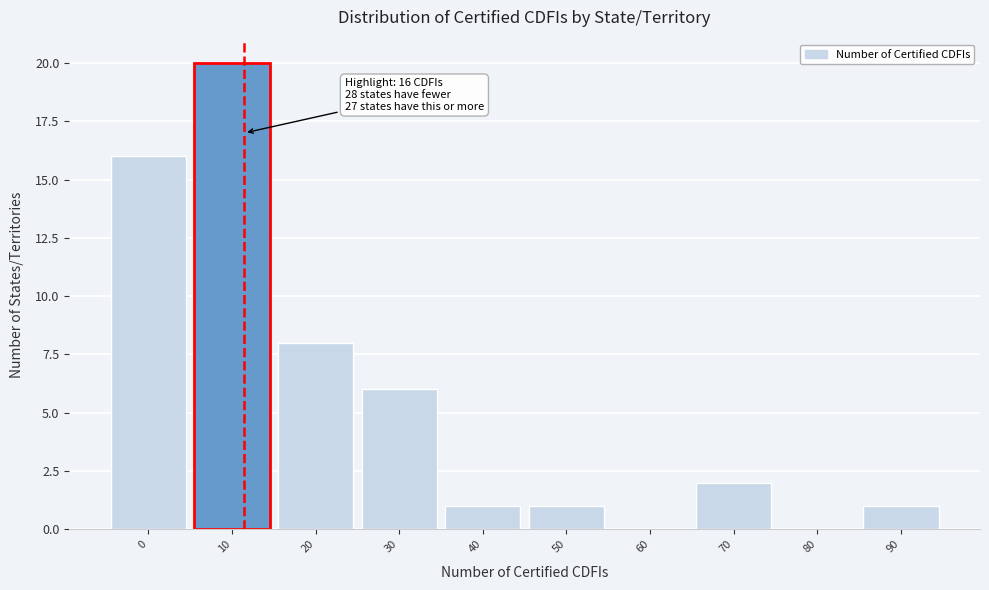

Reading left to right, list all the values displayed in this chart.

0=16	10=20	20=8	30=6	40=1	50=1	60=0	70=2	80=0	90=1